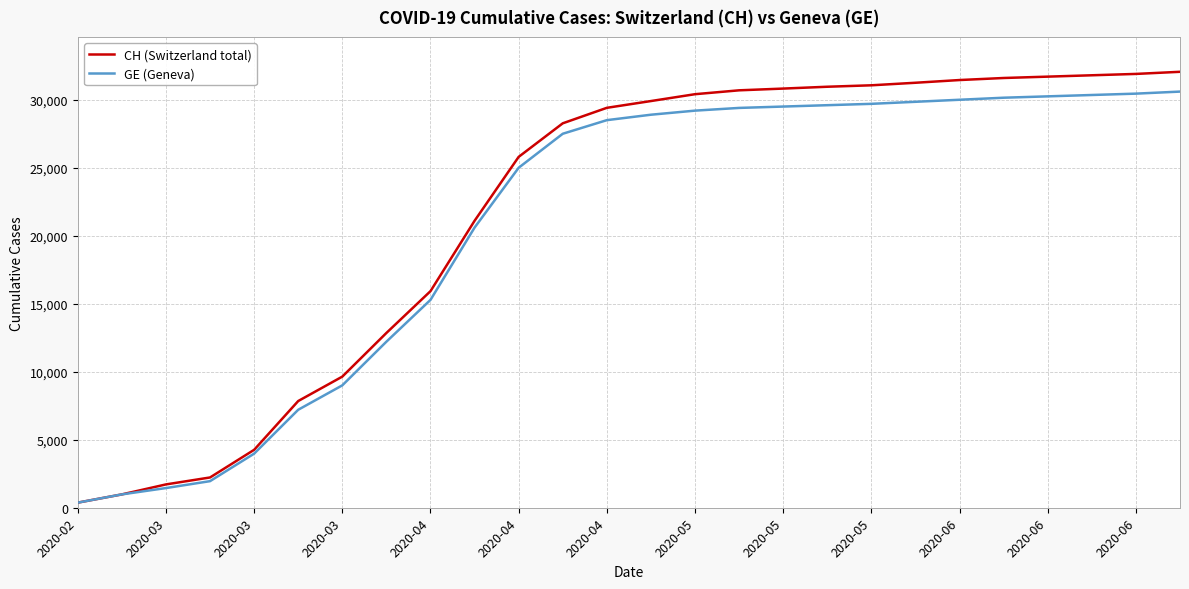

What is the minimum value shown in the chart?

375